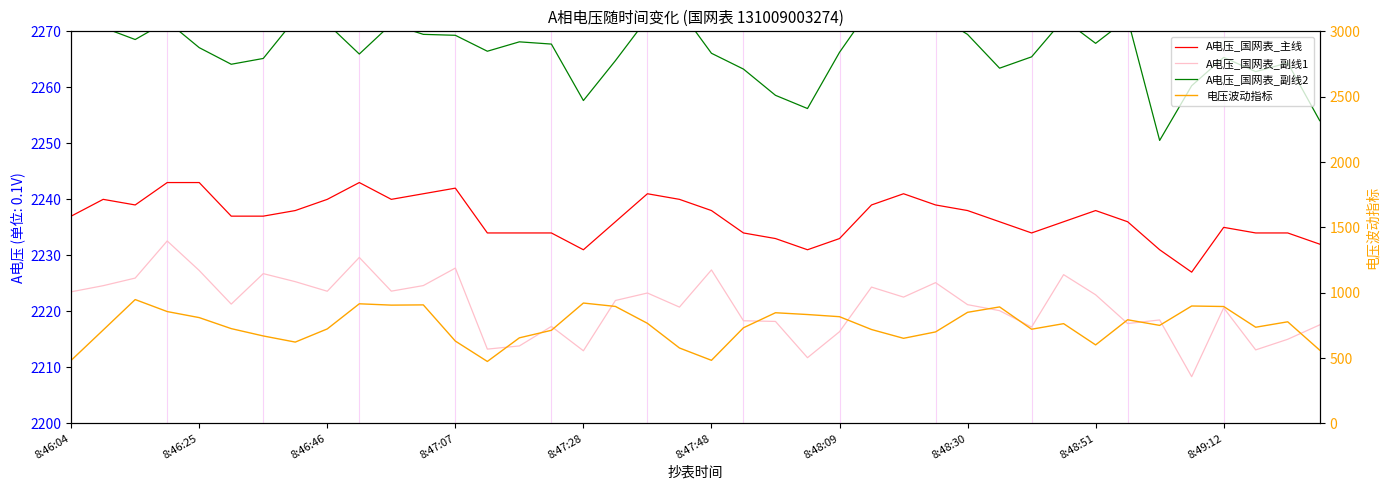

How many lines are shown in the chart?

4